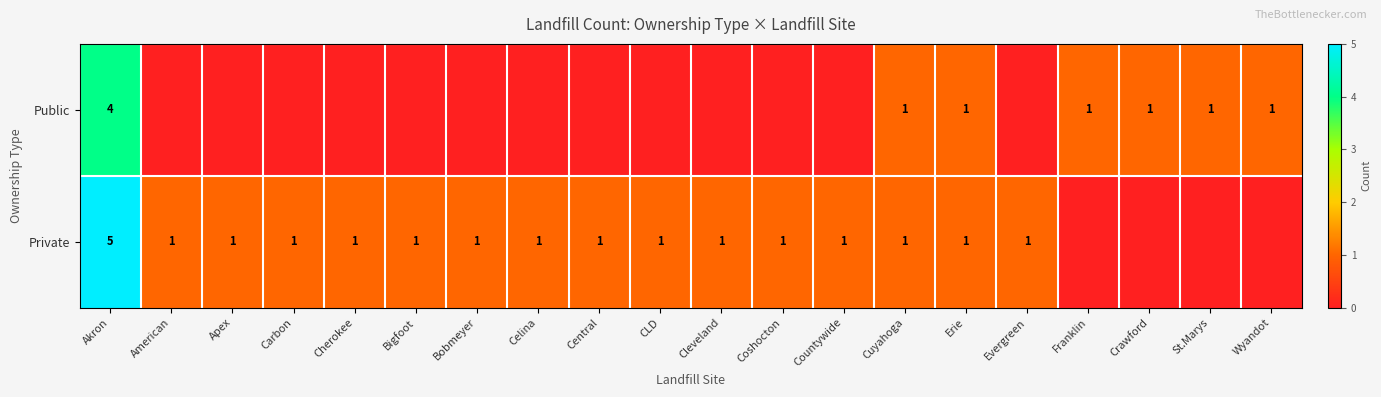

The value of Private at Evergreen is 1. True or false?

True